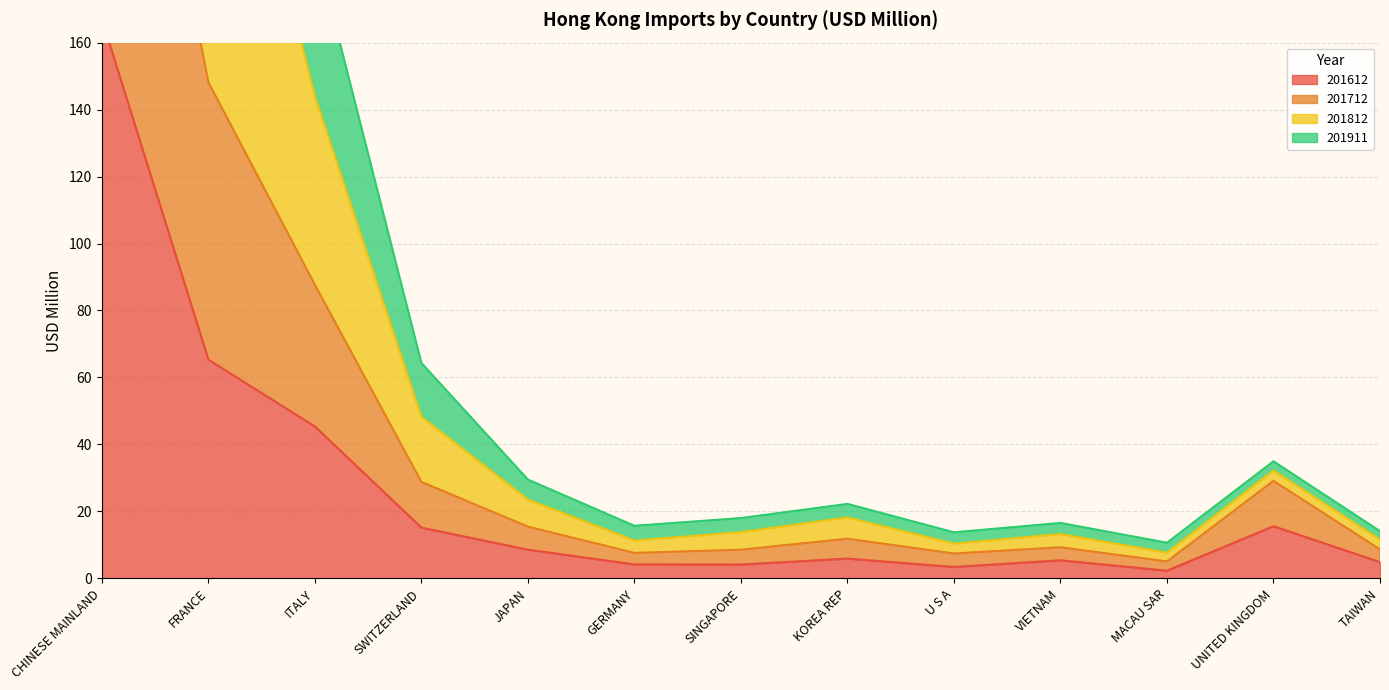

How many interior local valleys does the 201712 series have?

3